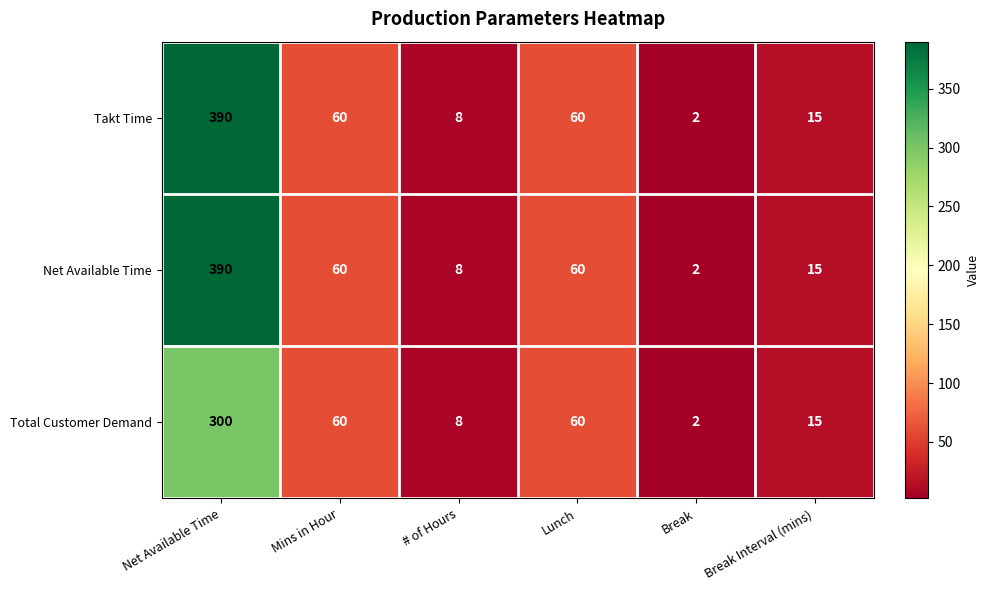

At which category is the sum across all series the highest?

Net Available Time